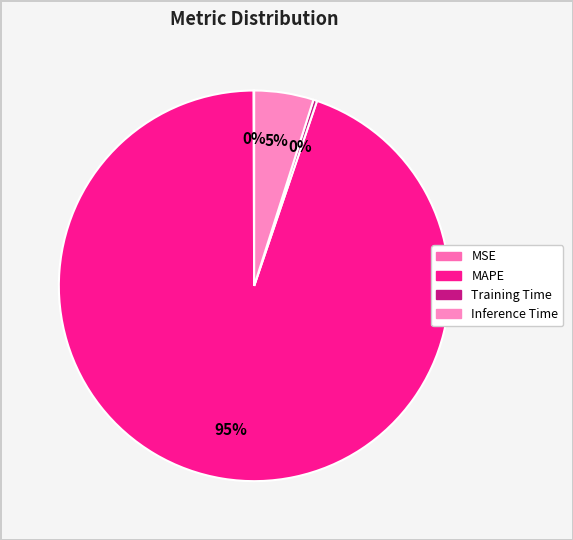

Is it true that Inference Time is 13% of the pie?

False